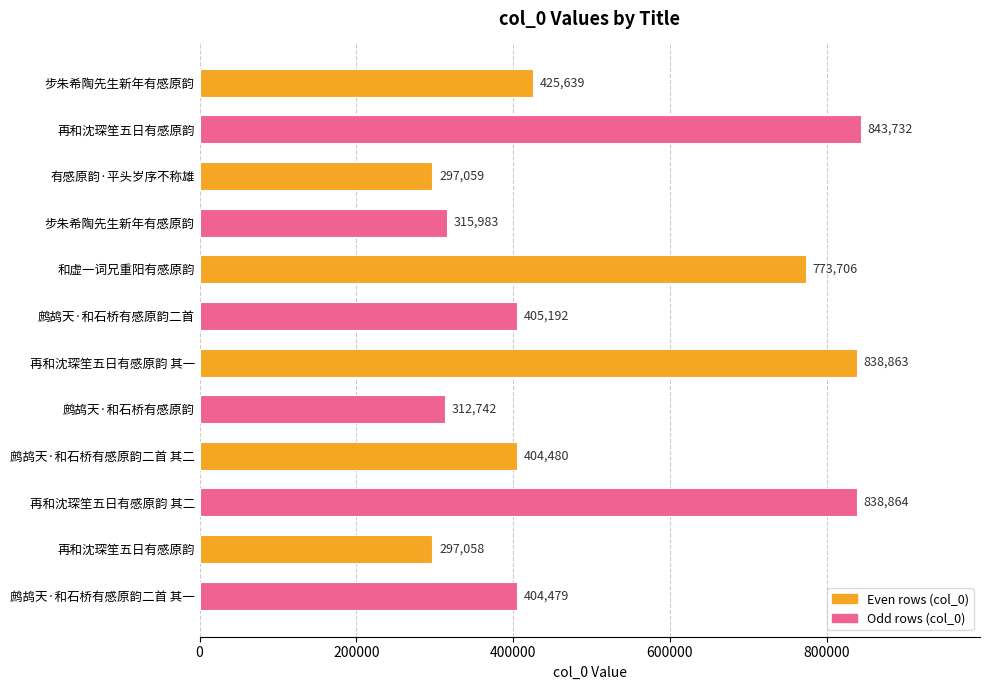

How many bars are there in total?

12